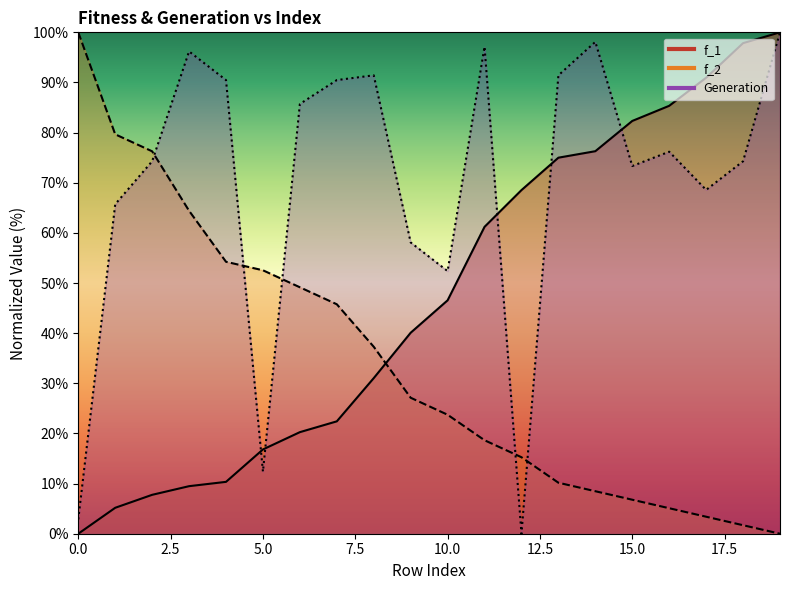

What is the spread (max minus min) of values at 17?

87.6